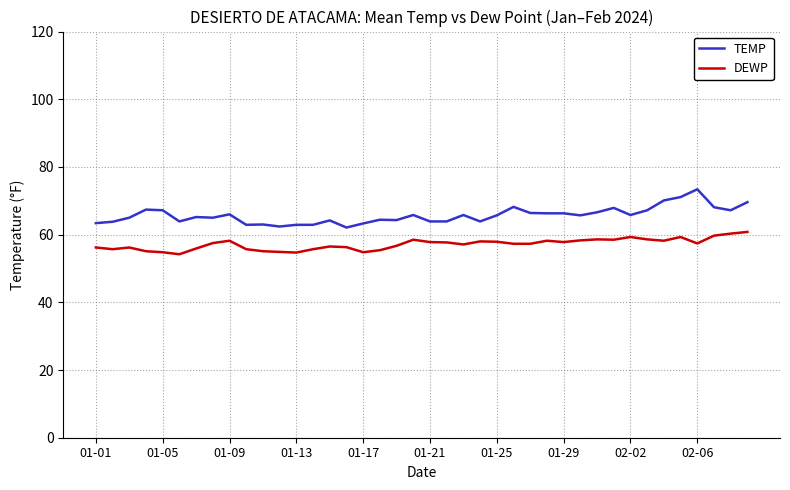

What are all the series names shown in the legend?

TEMP, DEWP